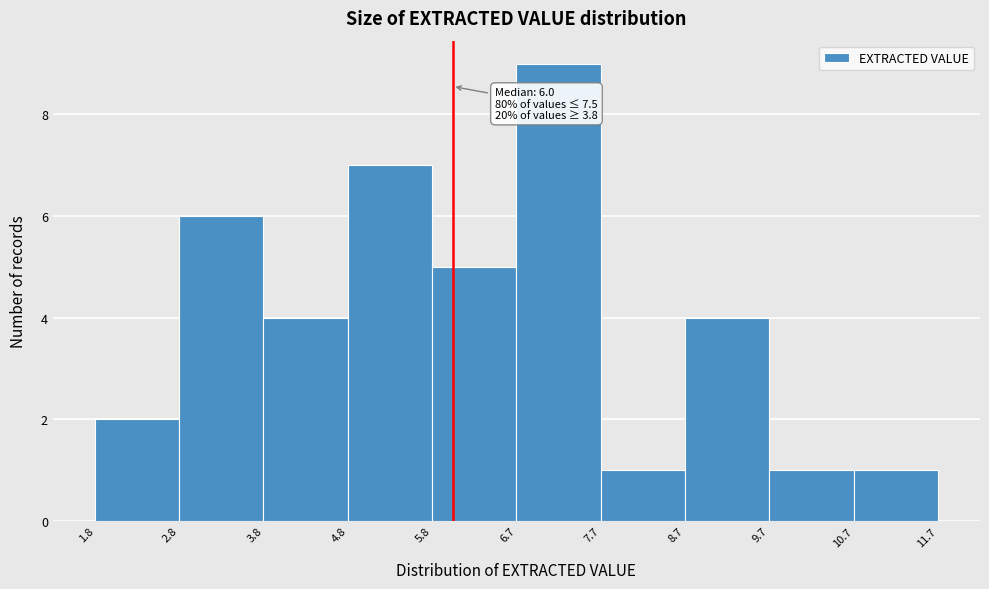

Over which range of the x-axis is the bar tallest?

6.7 to 7.7